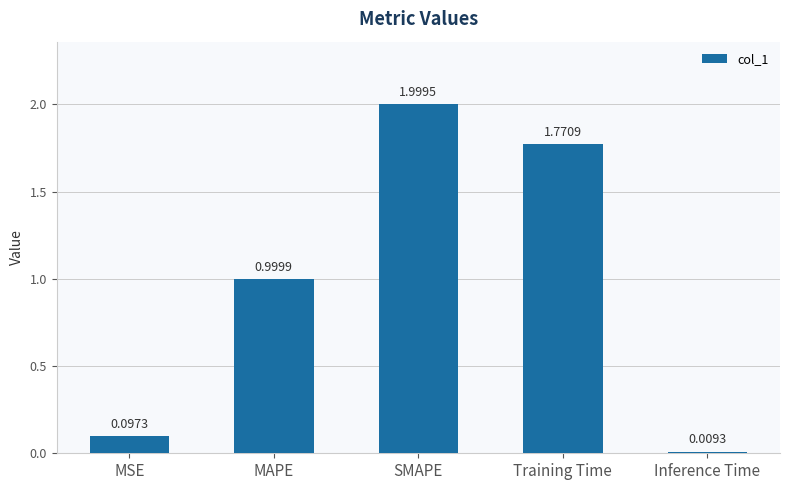

Rank the categories by value from lowest to highest.

Inference Time, MSE, MAPE, Training Time, SMAPE